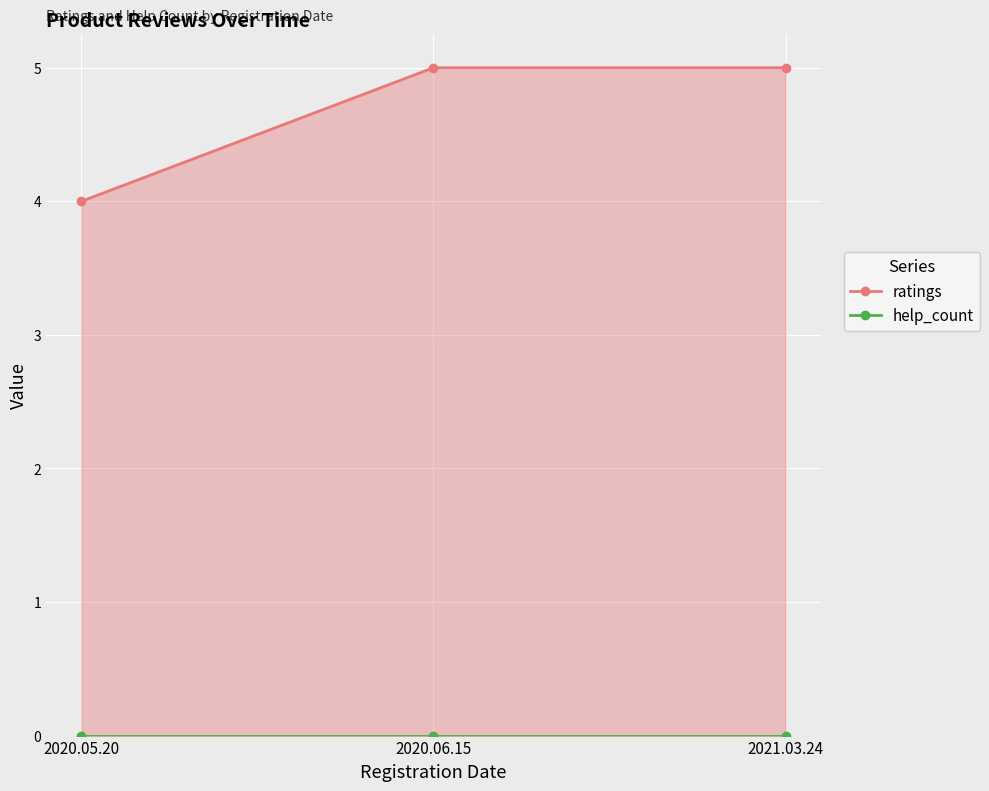

How many ratings values are between 4 and 5?

3